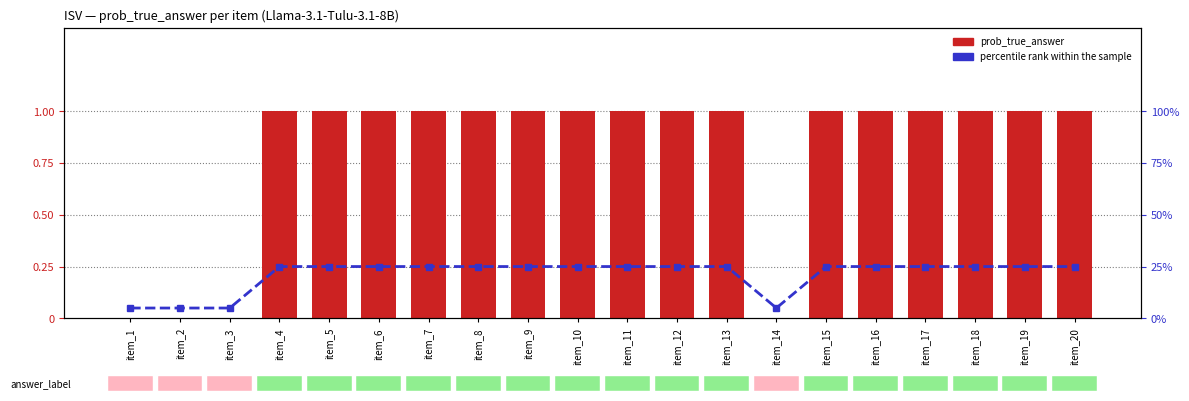

Reading right to left, transcribe all the data shown in this chart.

prob_true_answer: 1	1	1	1	1	1	0	1	1	1	1	1	1	1	1	1	1	0	0	0
percentile rank within the sample: 25	25	25	25	25	25	5	25	25	25	25	25	25	25	25	25	25	5	5	5